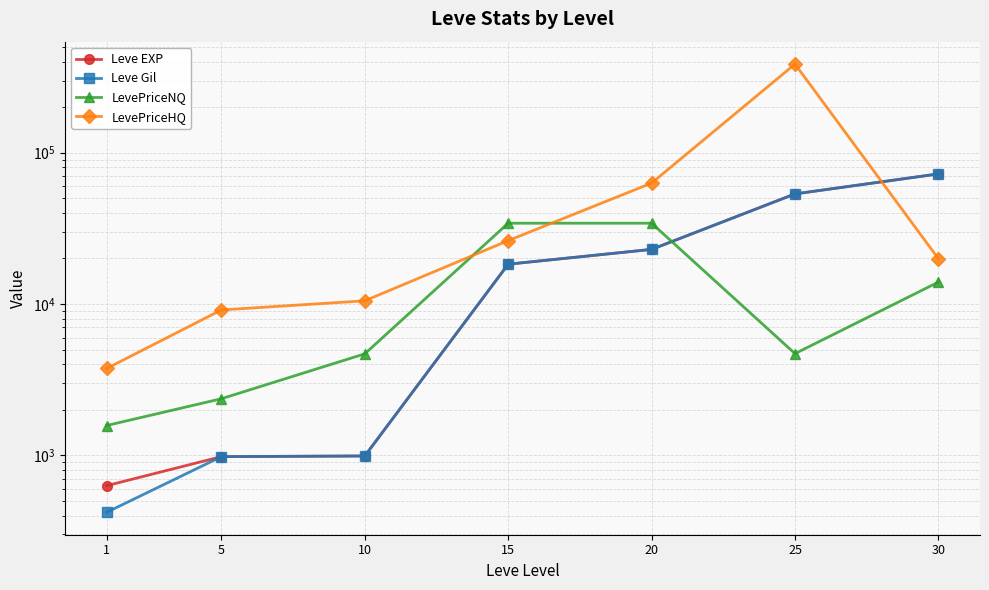

True or false: LevePriceNQ has a value of 843.0 at 5.

False